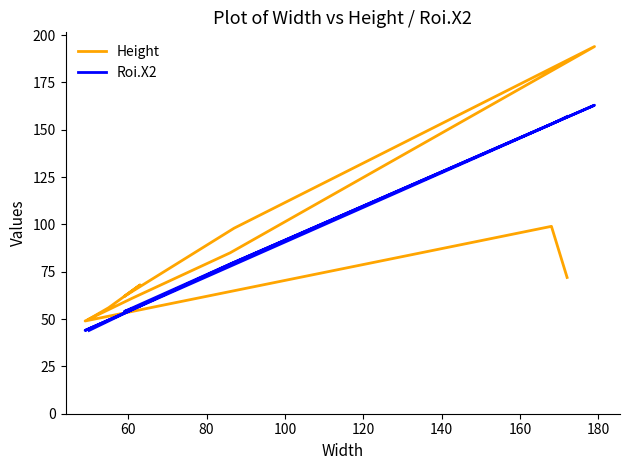

Where do Roi.X2 and Height first cross each other?

60 and 80